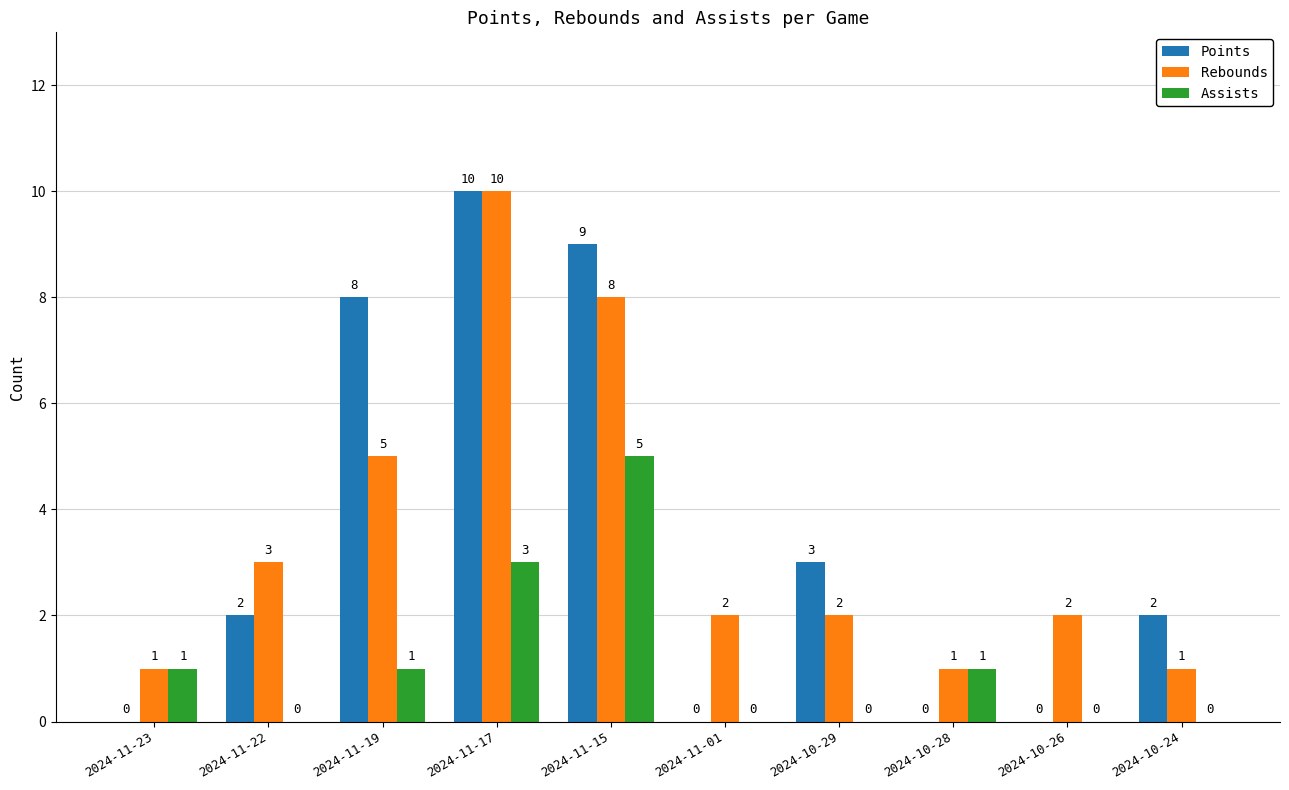

At which category is the sum across all series the highest?

2024-11-17